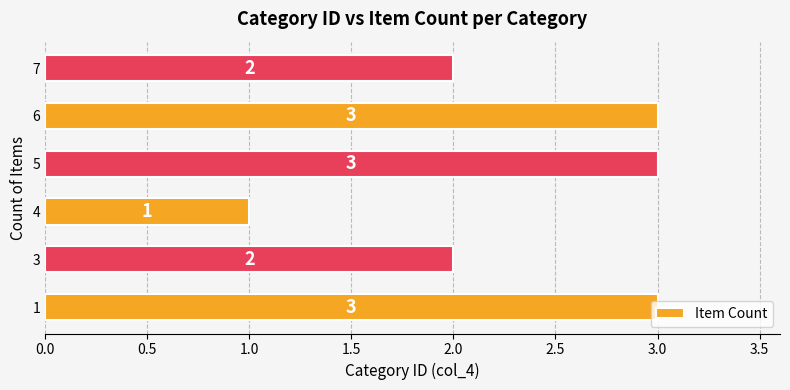

What is the greatest value displayed?

3